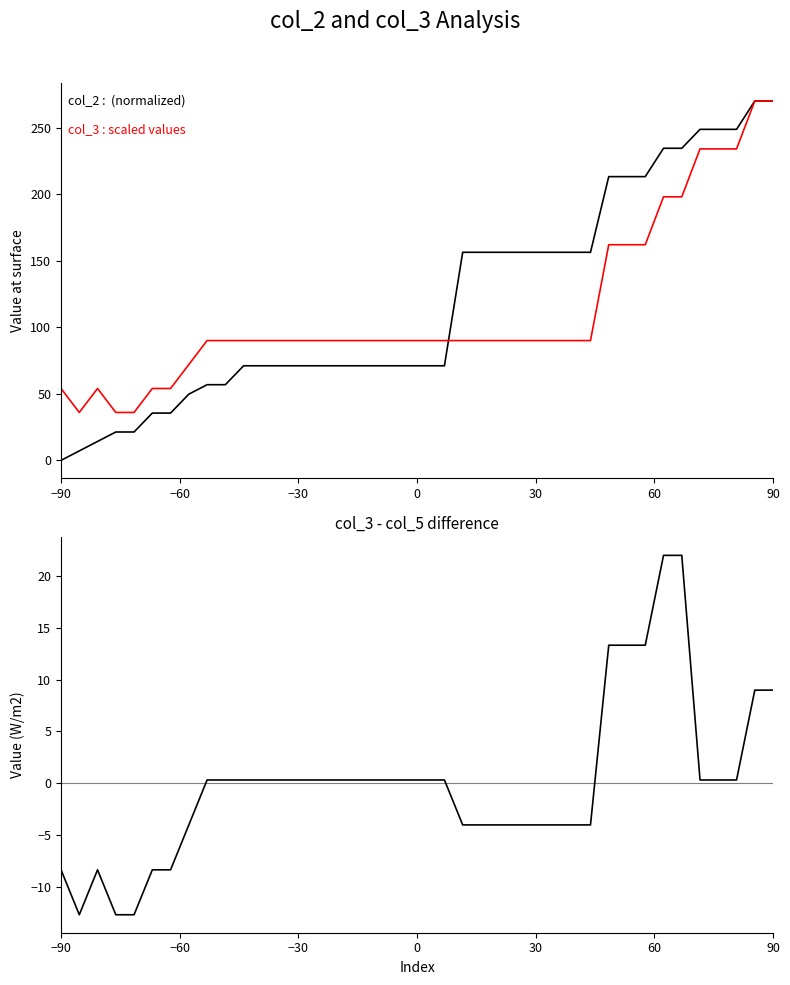

Reading left to right, extract all data points from this chart.

col_2 : (normalized): 0.0	7.1	14.2	21.3	21.3	35.5	35.5	49.7	56.8	56.8	71.1	71.1	71.1	71.1	71.1	71.1	71.1	71.1	71.1	71.1	71.1	71.1	156.3	156.3	156.3	156.3	156.3	156.3	156.3	156.3	213.2	213.2	213.2	234.5	234.5	248.7	248.7	248.7	270.0	270.0
col_3 : scaled values: 54.0	36.0	54.0	36.0	36.0	54.0	54.0	72.0	90.0	90.0	90.0	90.0	90.0	90.0	90.0	90.0	90.0	90.0	90.0	90.0	90.0	90.0	90.0	90.0	90.0	90.0	90.0	90.0	90.0	90.0	162.0	162.0	162.0	198.0	198.0	234.0	234.0	234.0	270.0	270.0
col_3 - col_5: -8.3	-12.7	-8.3	-12.7	-12.7	-8.3	-8.3	-4.0	0.3	0.3	0.3	0.3	0.3	0.3	0.3	0.3	0.3	0.3	0.3	0.3	0.3	0.3	-4.0	-4.0	-4.0	-4.0	-4.0	-4.0	-4.0	-4.0	13.3	13.3	13.3	22.0	22.0	0.3	0.3	0.3	9.0	9.0